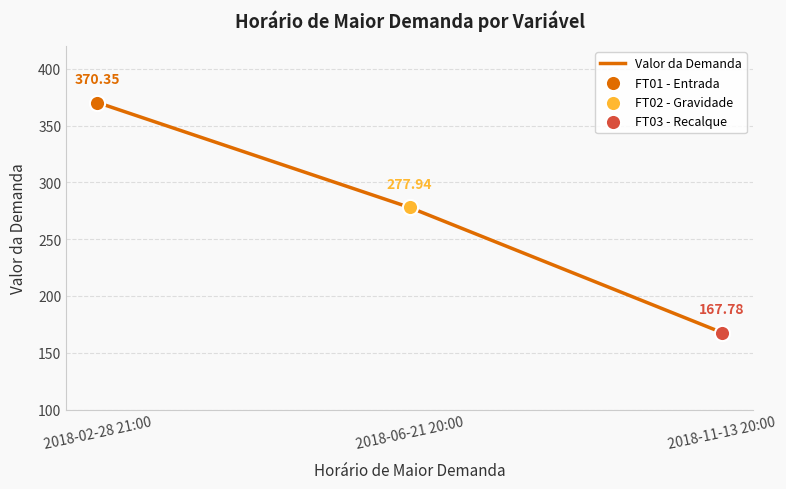

What is the ratio of the value at 2018-02-28 21:00 to the value at 2018-06-21 20:00?

1.3